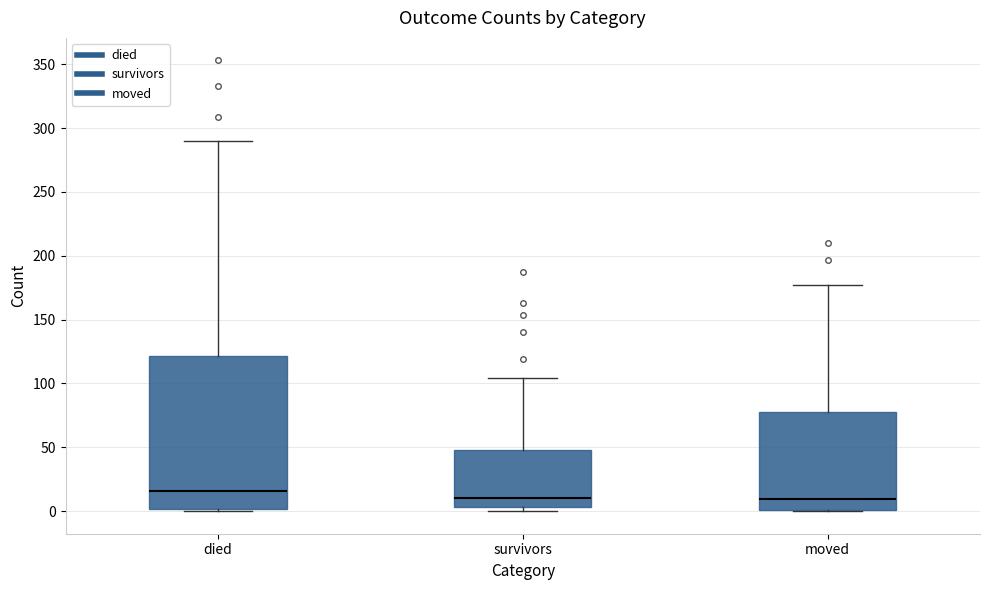

Which box is the tallest, from its lower edge to its upper edge?

died